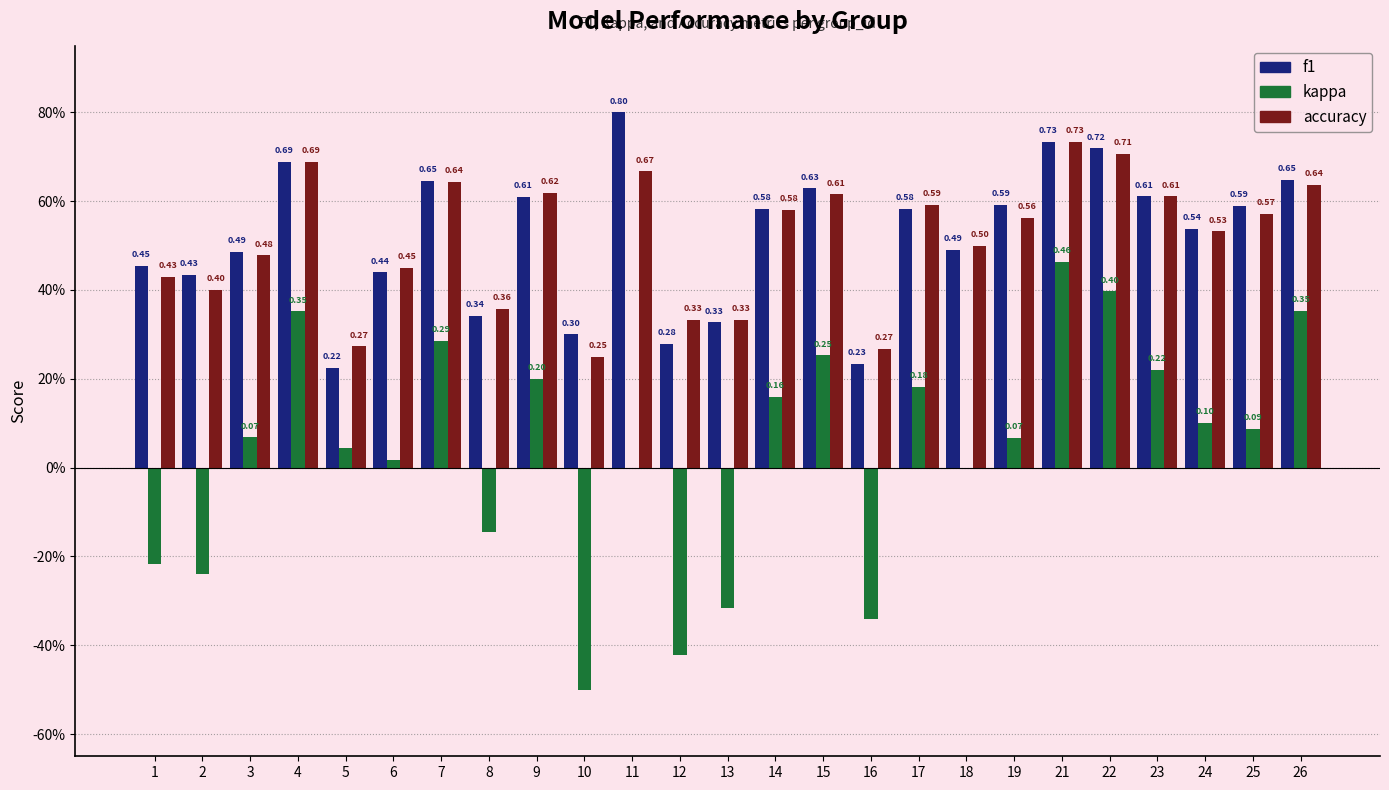

Reading right to left, what are all the values shown in this chart?

f1: 26=0.6	25=0.6	24=0.5	23=0.6	22=0.7	21=0.7	19=0.6	18=0.5	17=0.6	16=0.2	15=0.6	14=0.6	13=0.3	12=0.3	11=0.8	10=0.3	9=0.6	8=0.3	7=0.6	6=0.4	5=0.2	4=0.7	3=0.5	2=0.4	1=0.5
kappa: 26=0.4	25=0.1	24=0.1	23=0.2	22=0.4	21=0.5	19=0.1	18=0.0	17=0.2	16=-0.3	15=0.3	14=0.2	13=-0.3	12=-0.4	11=0.0	10=-0.5	9=0.2	8=-0.1	7=0.3	6=0.0	5=0.0	4=0.4	3=0.1	2=-0.2	1=-0.2
accuracy: 26=0.6	25=0.6	24=0.5	23=0.6	22=0.7	21=0.7	19=0.6	18=0.5	17=0.6	16=0.3	15=0.6	14=0.6	13=0.3	12=0.3	11=0.7	10=0.2	9=0.6	8=0.4	7=0.6	6=0.5	5=0.3	4=0.7	3=0.5	2=0.4	1=0.4